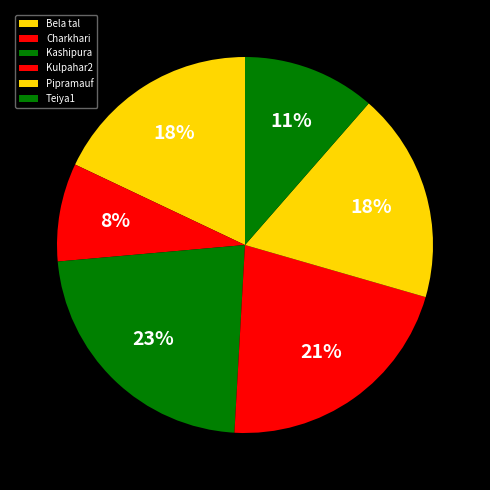

Rank the categories by value from lowest to highest.

Charkhari, Teiya1, Bela tal, Pipramauf, Kulpahar2, Kashipura